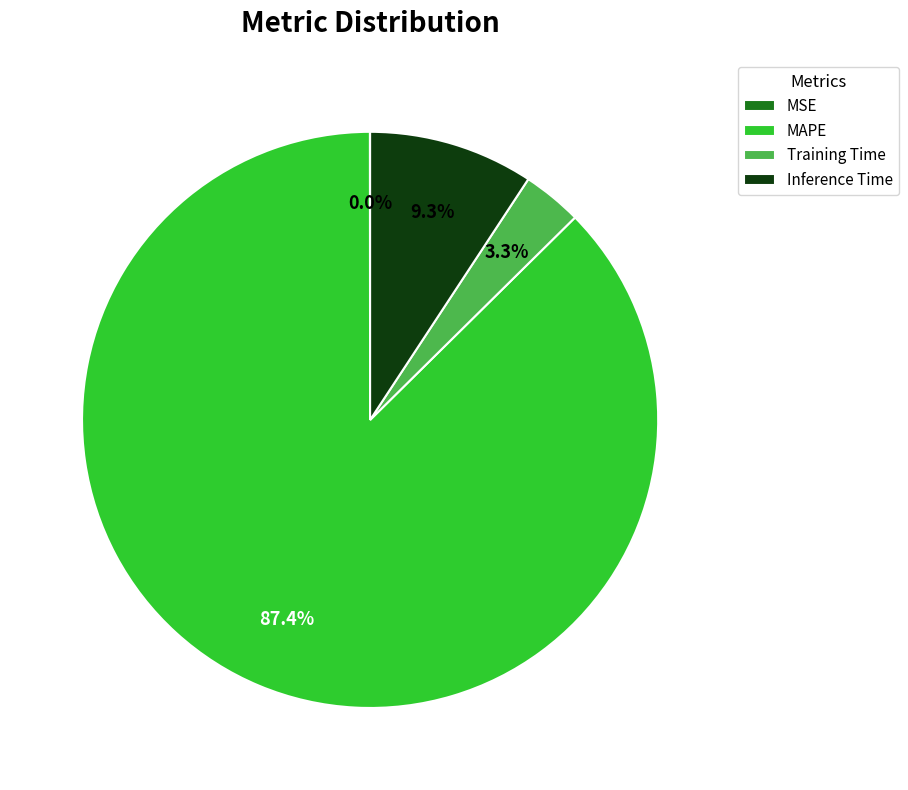

Which category has the biggest portion of the pie?

MAPE